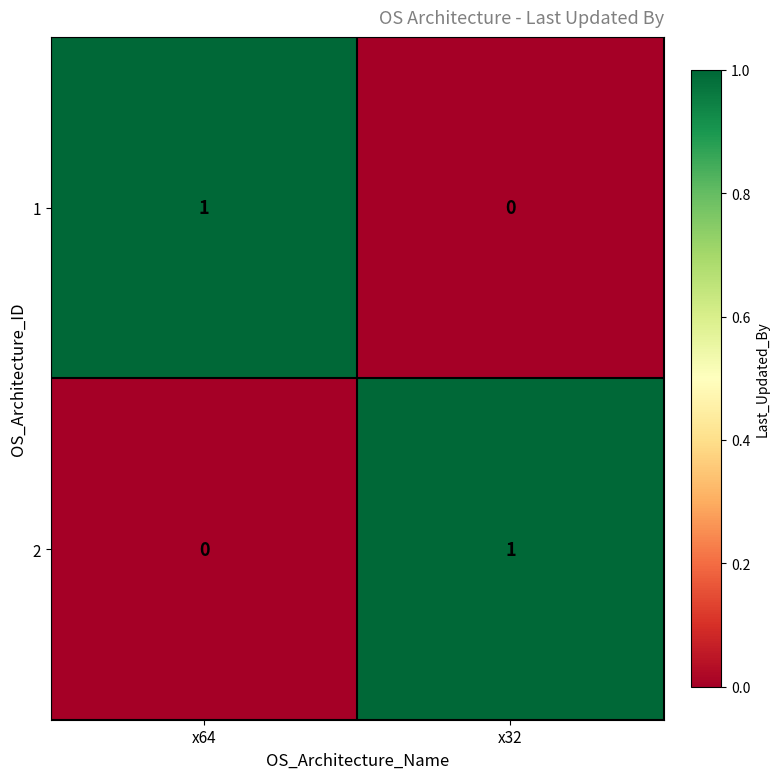

The 2 series shows 1 at x64. True or false?

False